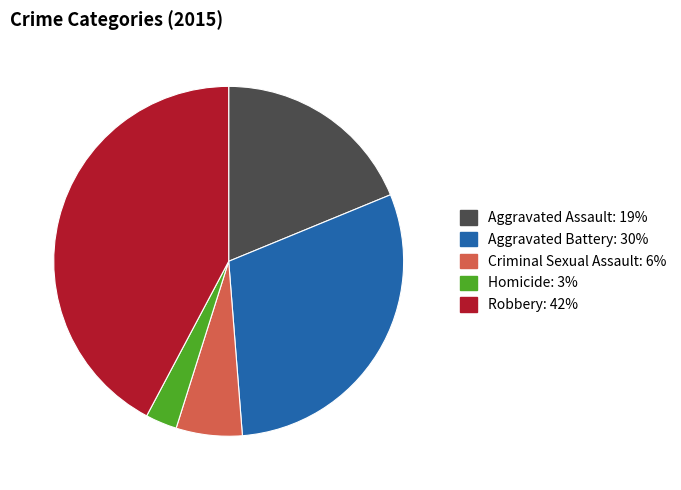

Is it true that Aggravated Assault is 11% of the pie?

False